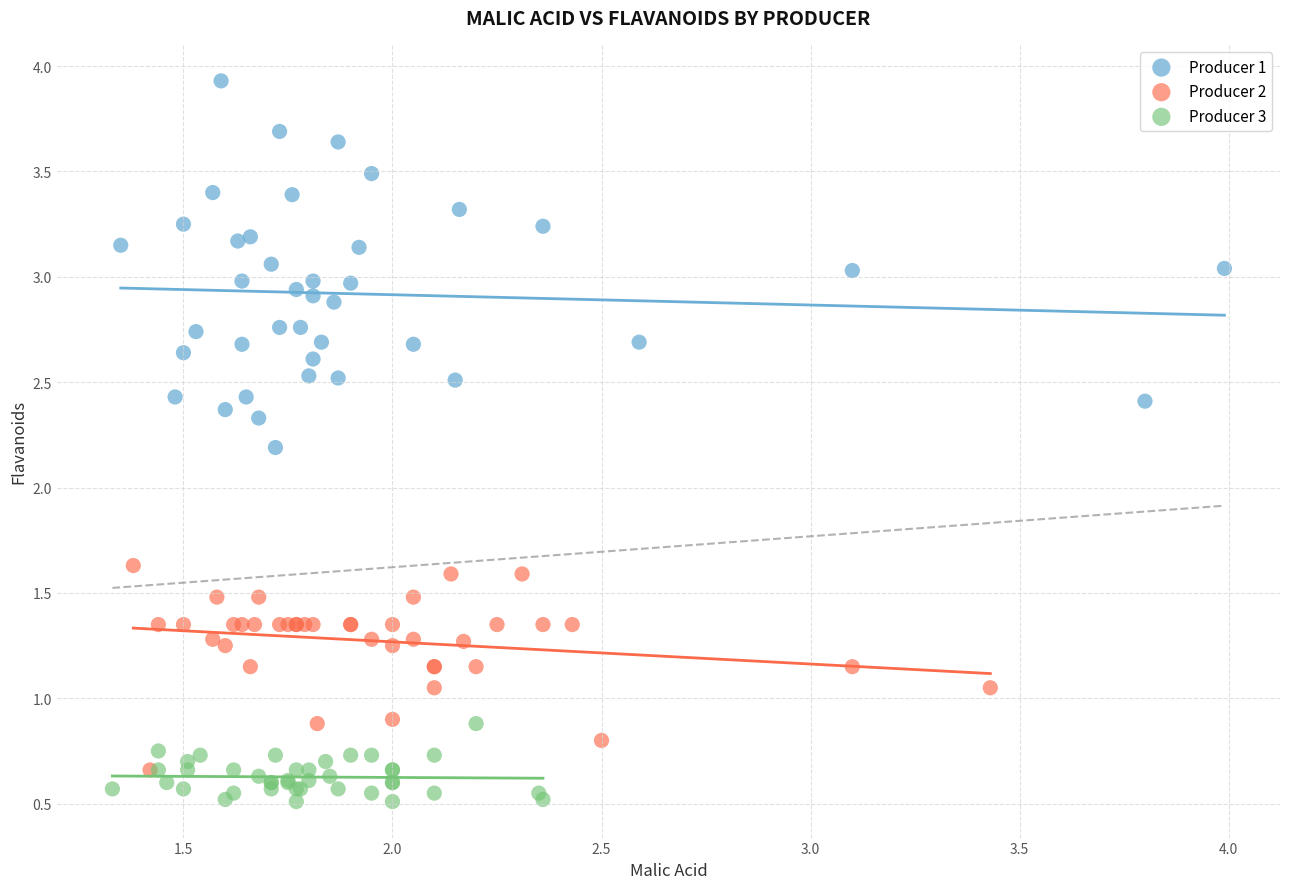

Which series reaches the maximum Y coordinate?

Producer 1